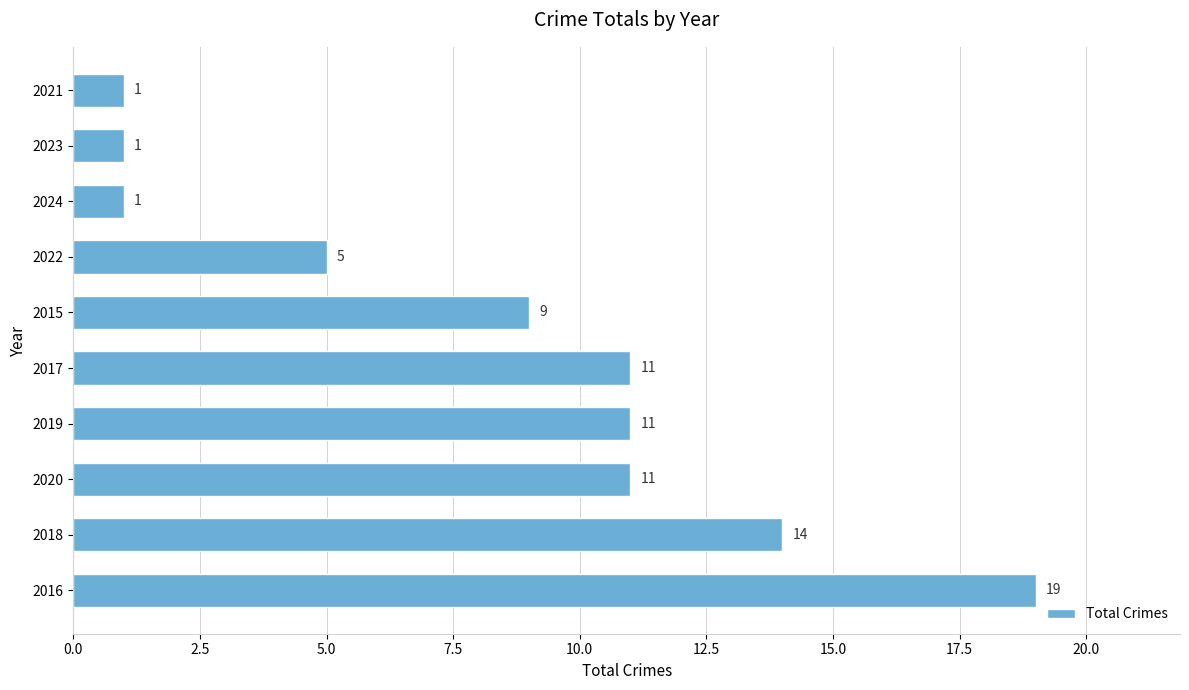

The value at 2021 is 1. True or false?

True